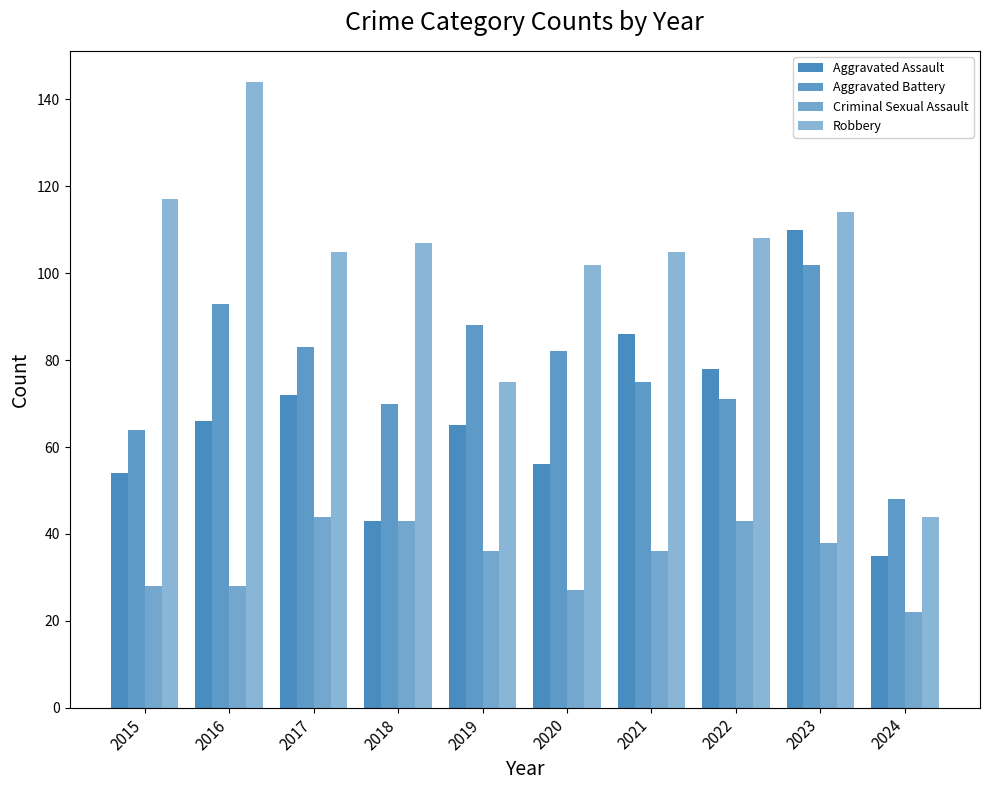

True or false: Robbery has a value of 107 at 2018.

True